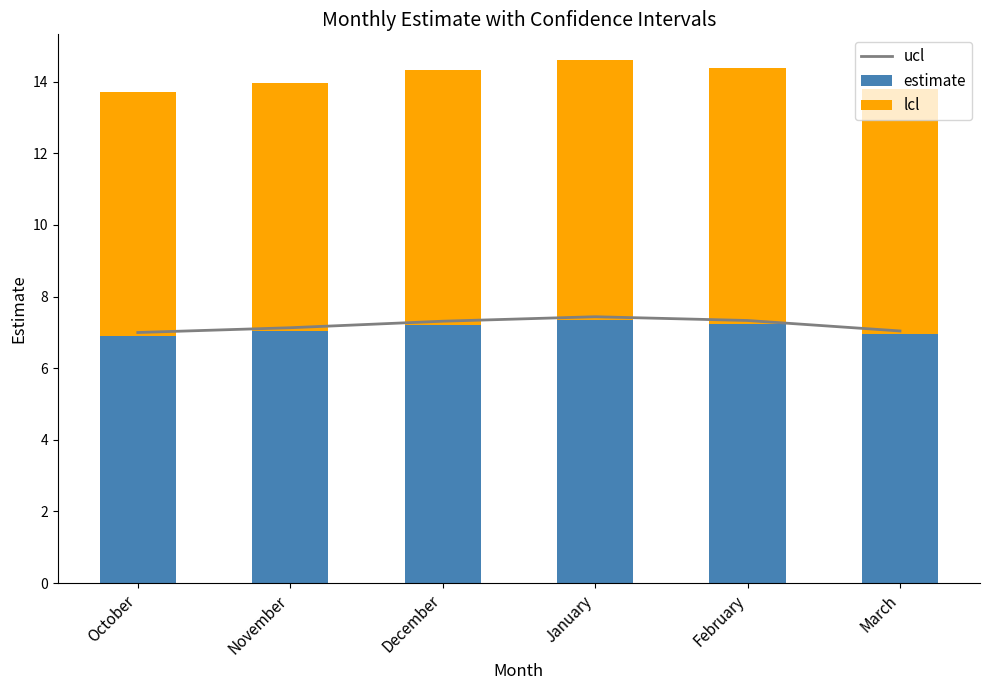

Rank the categories by ucl value from lowest to highest.

October, March, November, December, February, January